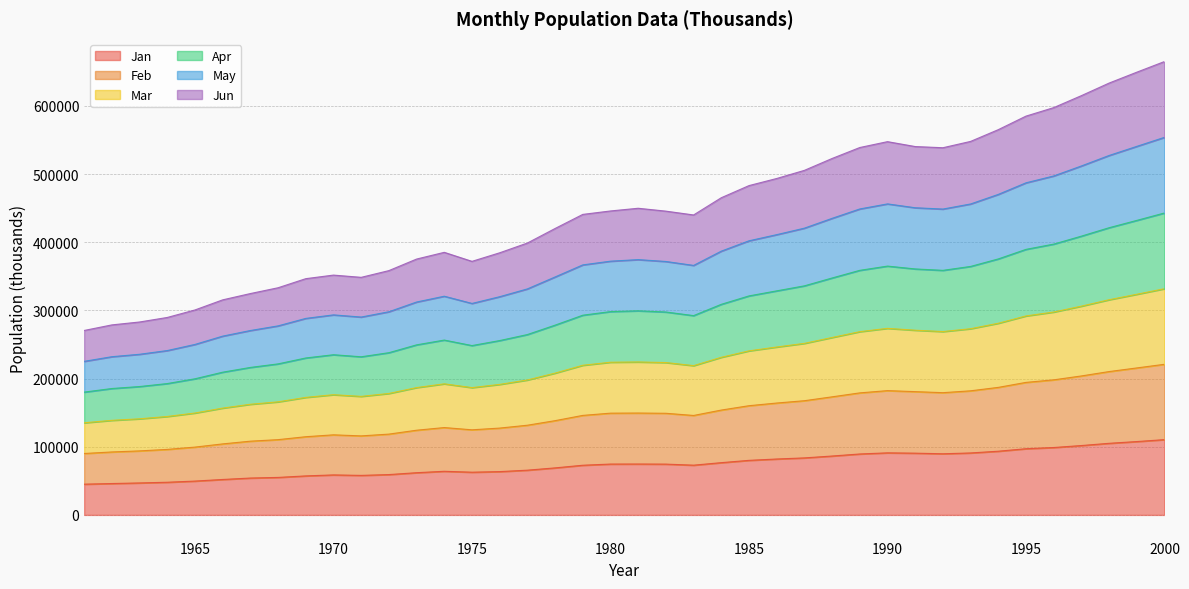

What is the maximum value for Jan?

110434